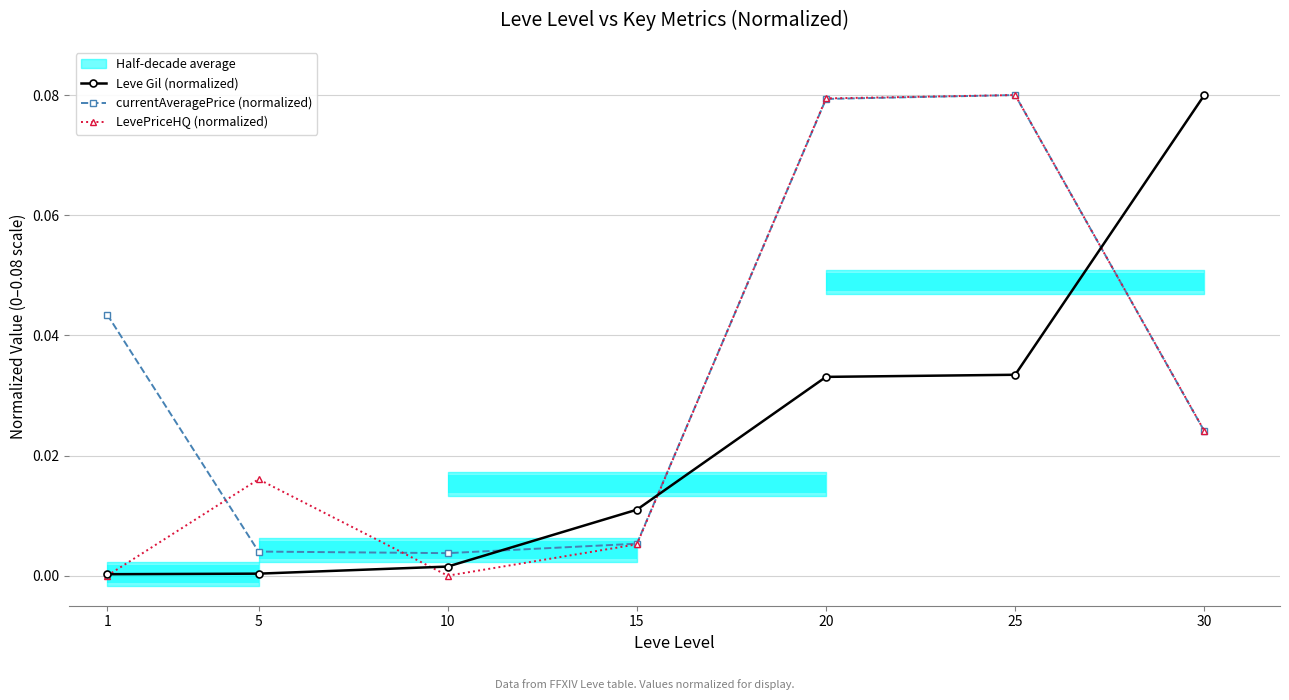

The Leve Gil (normalized) series shows 0.1 at 25. True or false?

False